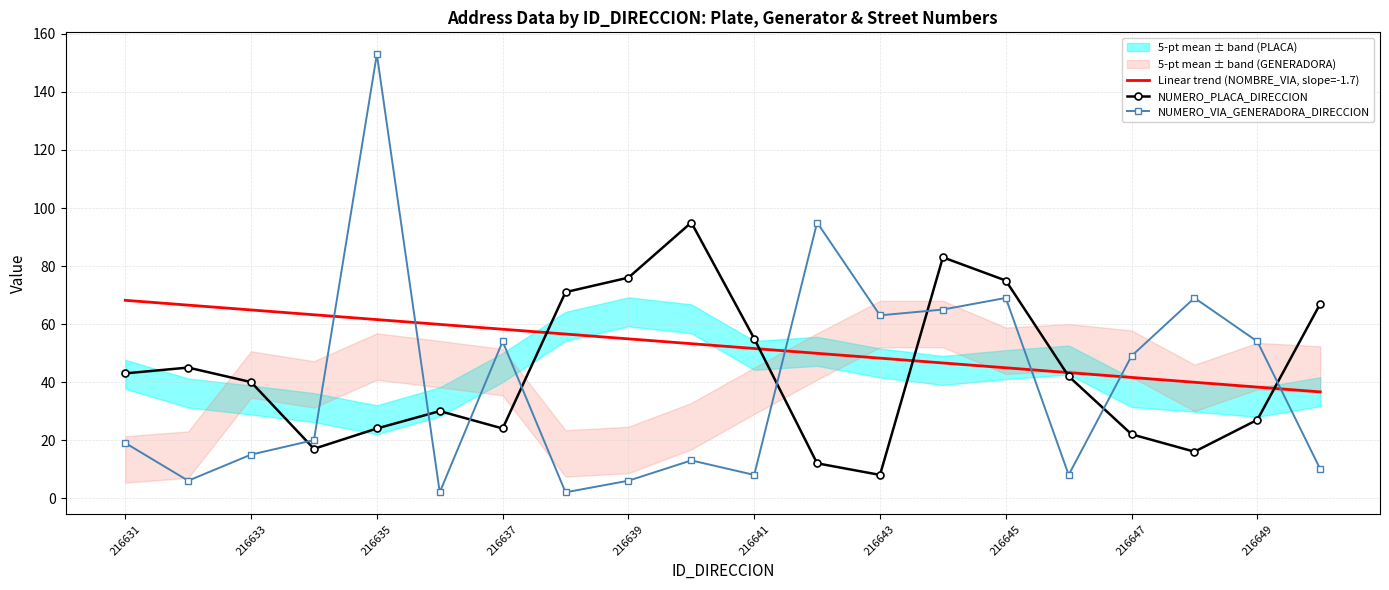

What is the maximum value shown in the chart?

153.0